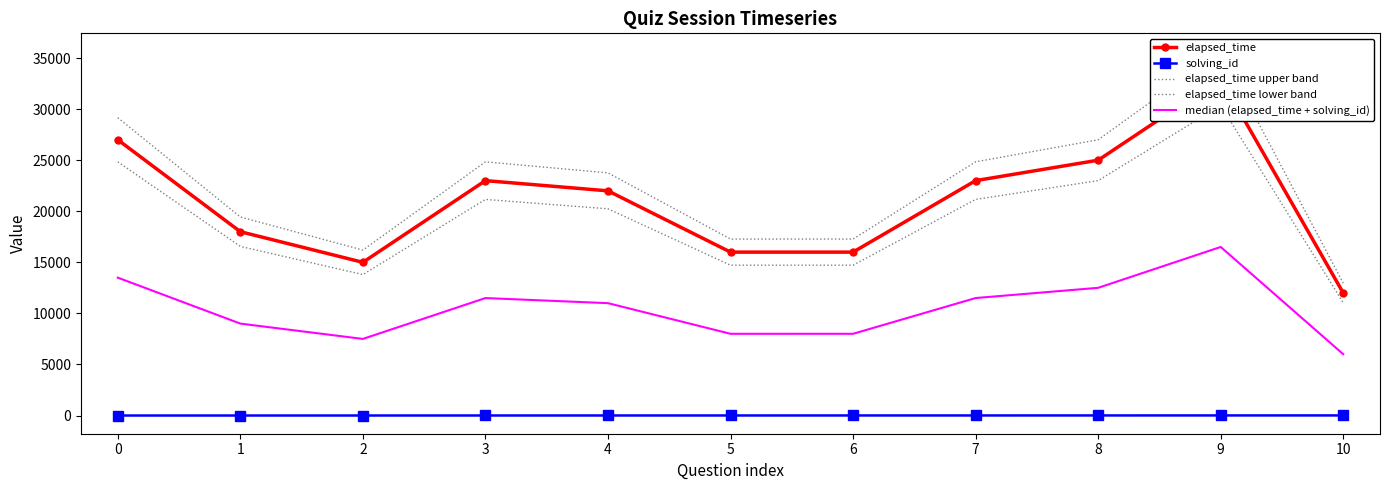

Does the chart have visible grid lines?

No